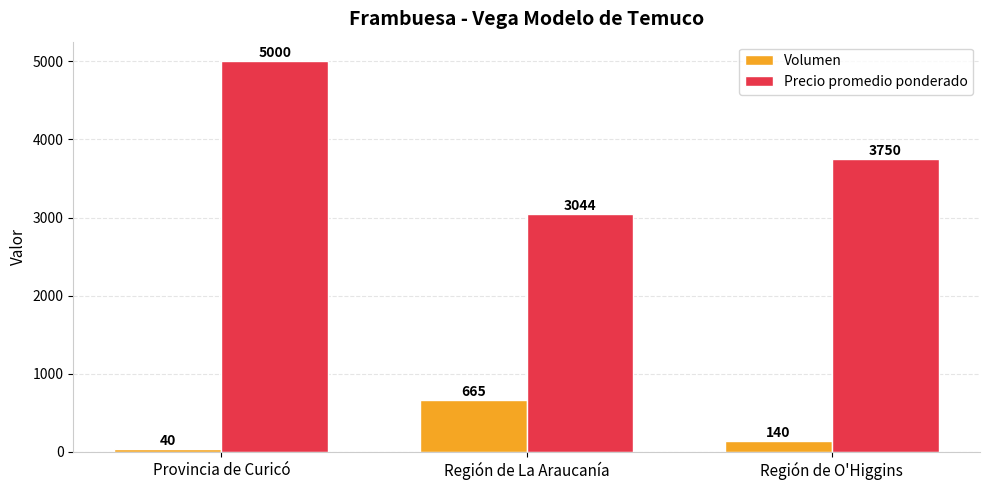

What is the difference between the maximum and minimum values in the Precio promedio ponderado series?

1956